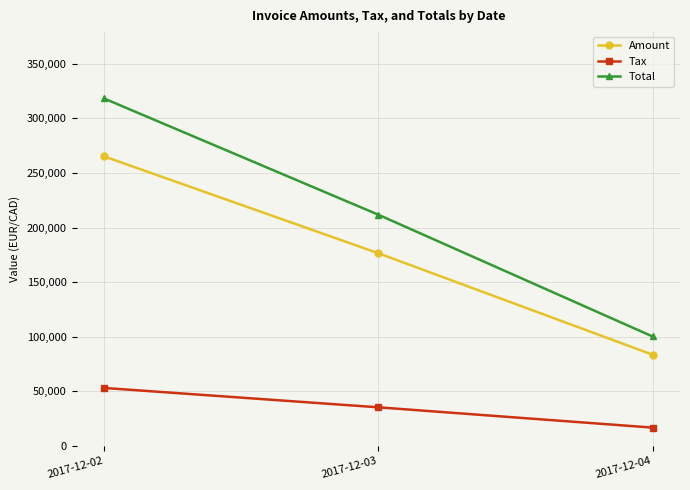

What is the sum of the Total values at 2017-12-03 and 2017-12-04?

311967.0